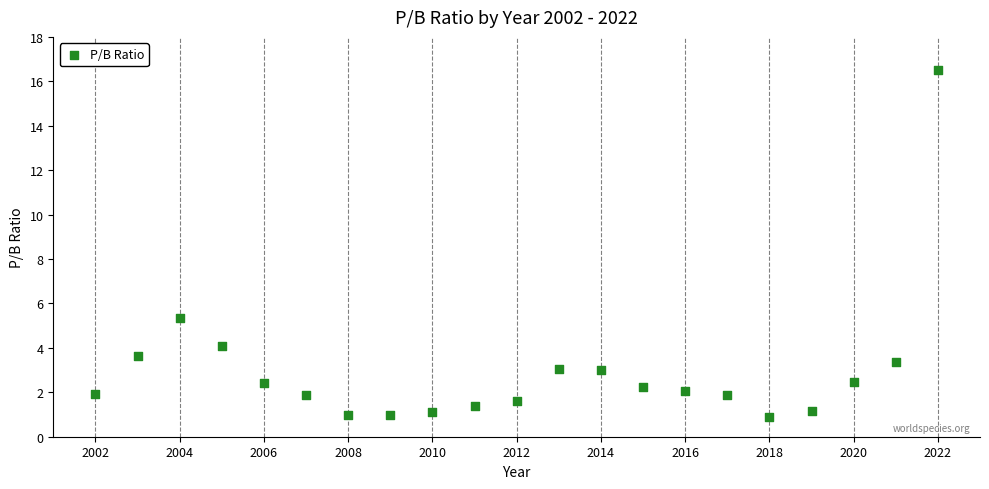

What Y value in the scatter plot is closest to 8?

5.3